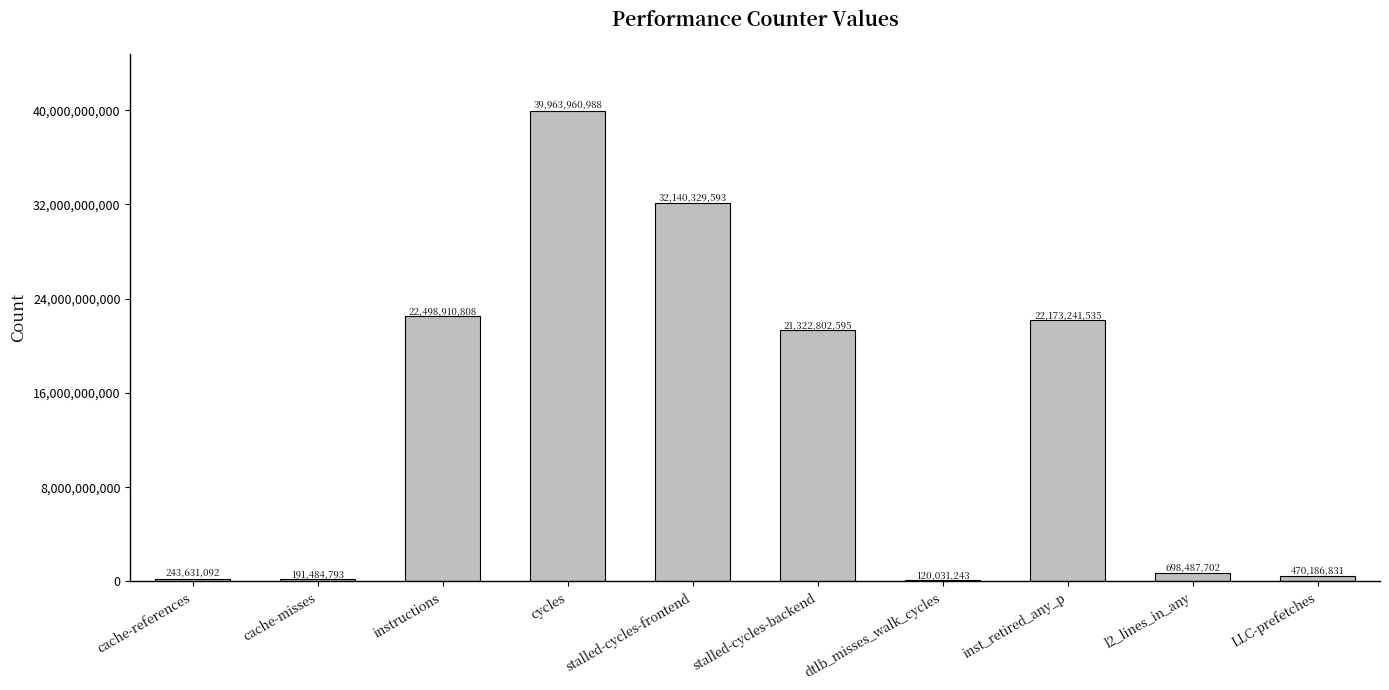

The chart shows a value of 21322802595 at stalled-cycles-backend. True or false?

True